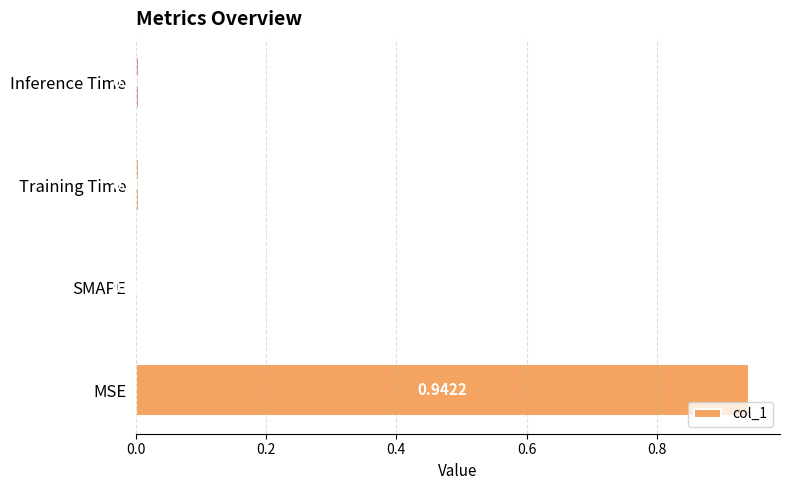

What is the sum of all values?

1.0